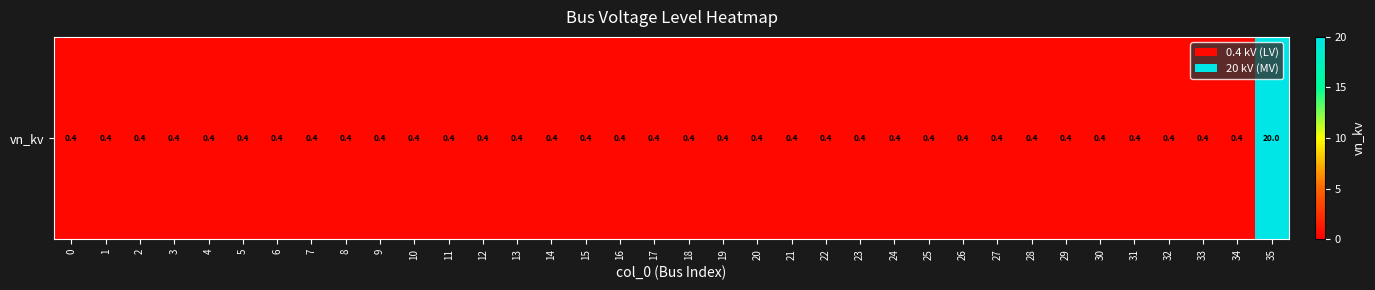

Which has a higher value, 8 or 5?

8